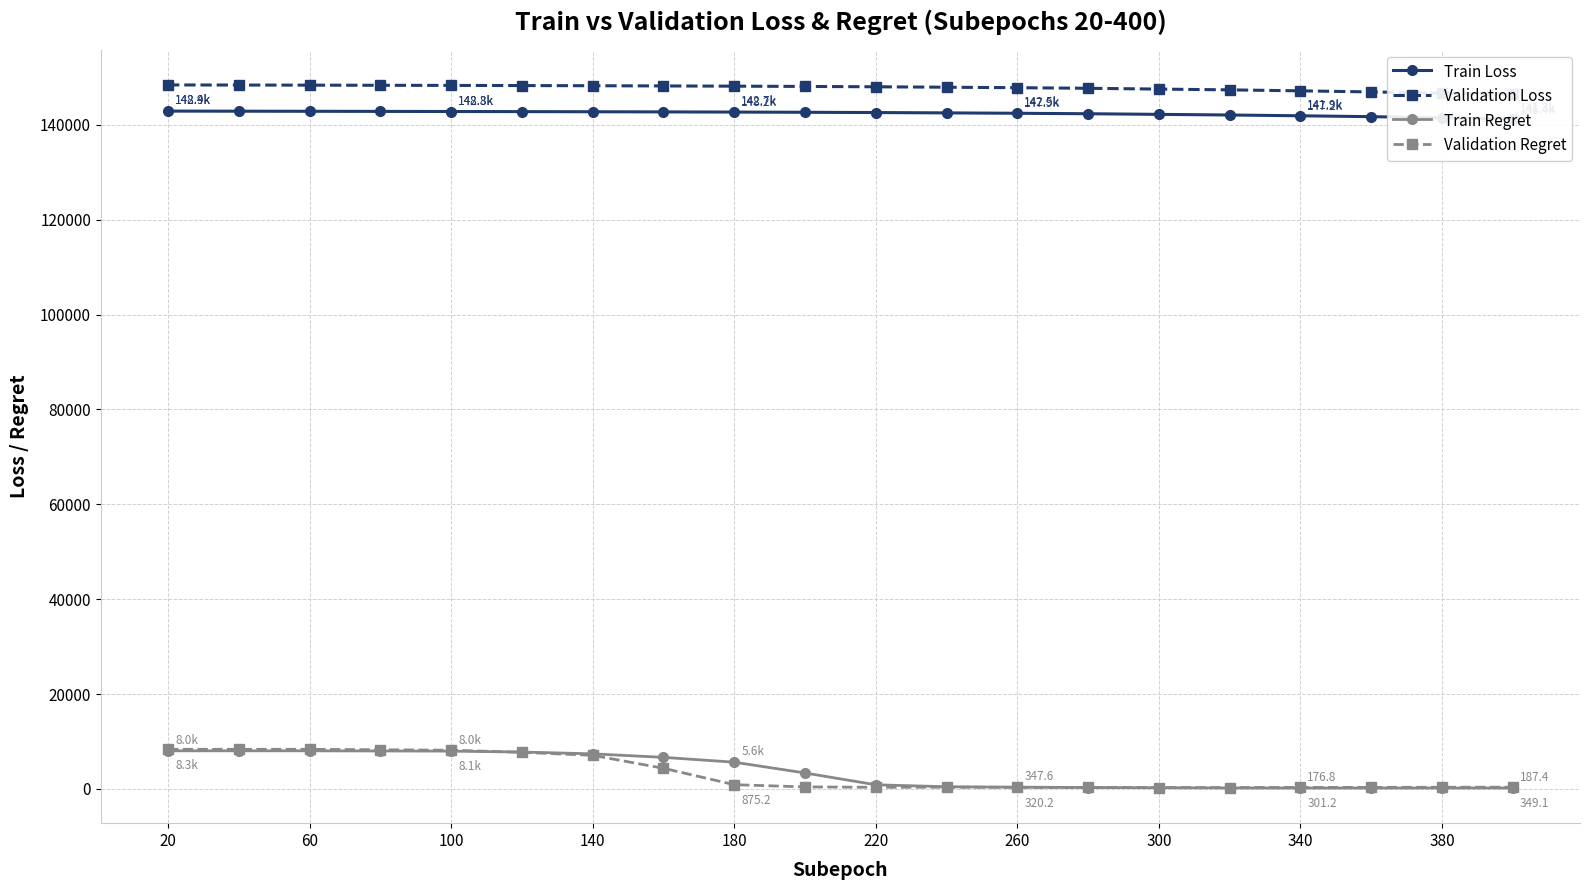

What is the maximum value for Train Regret?

8018.6